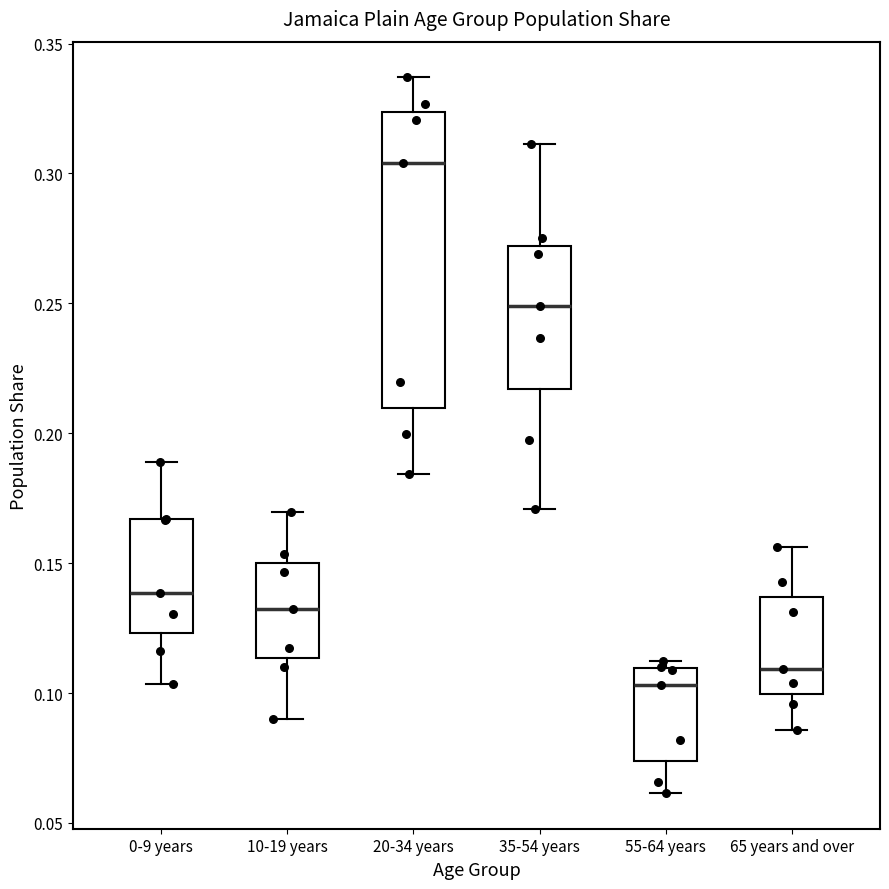

Which box's median line is the highest?

20-34 years